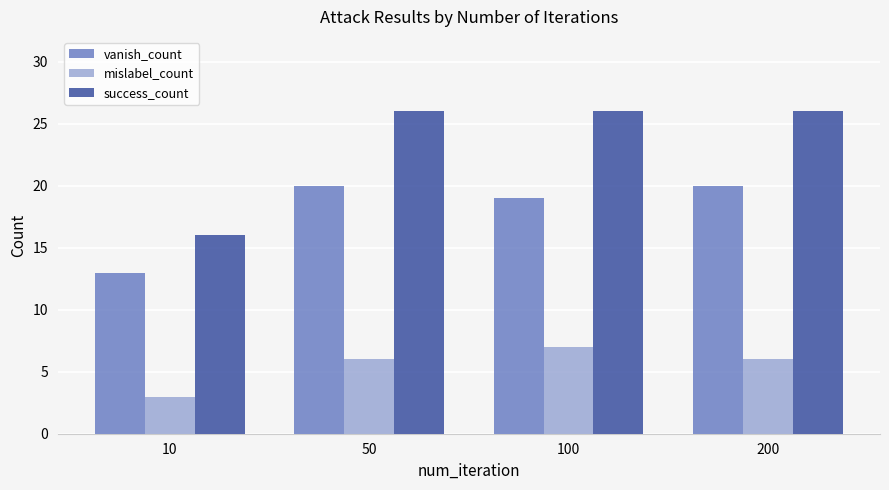

Is it true that success_count equals 26 at 50?

True